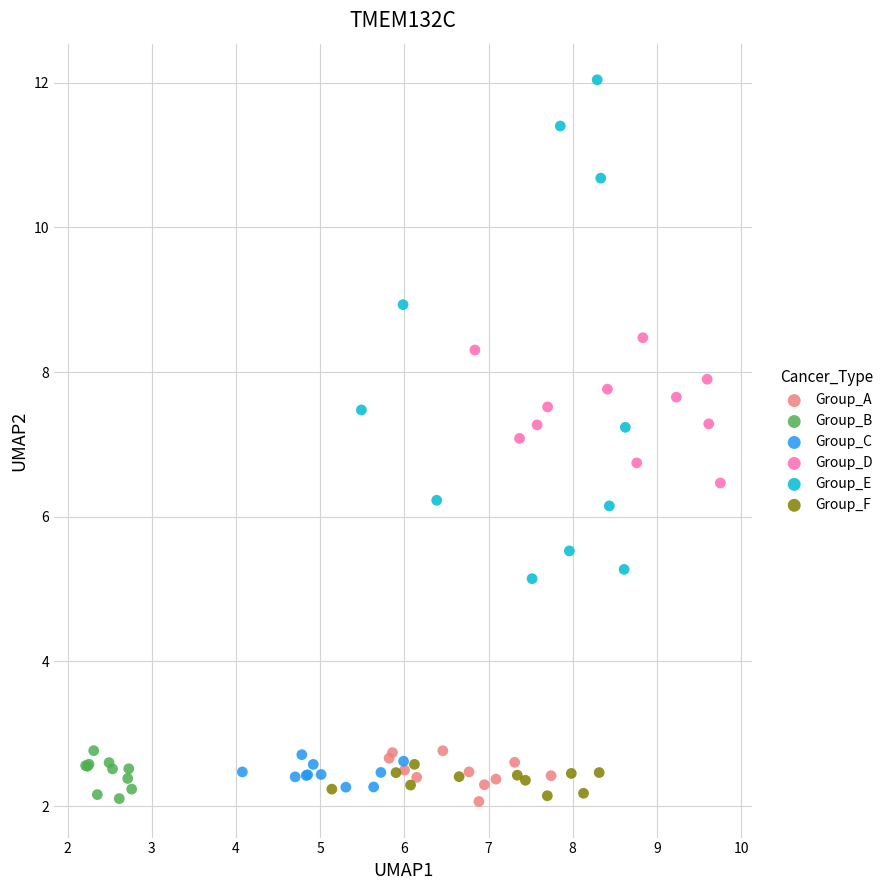

What are all the series names shown in the legend?

Group_A, Group_B, Group_C, Group_D, Group_E, Group_F